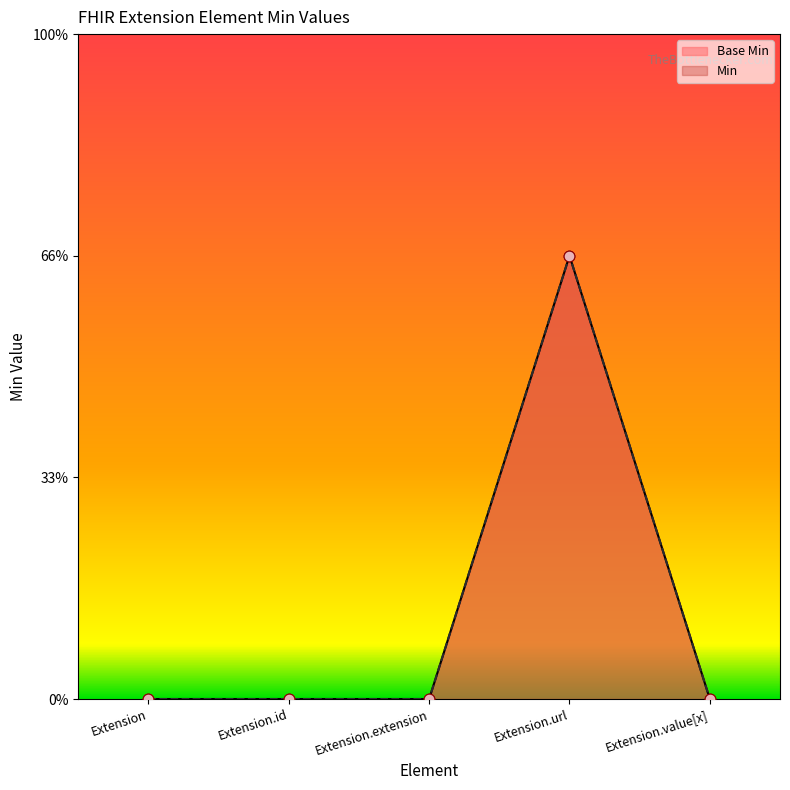

Which has a higher value, Extension.id or Extension.value[x]?

Extension.id